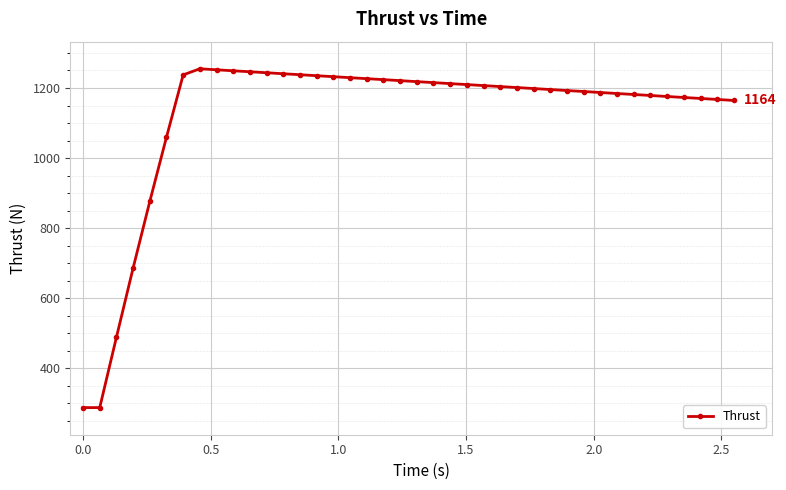

True or false: there are more than 0 points higher than both neighbors.

True